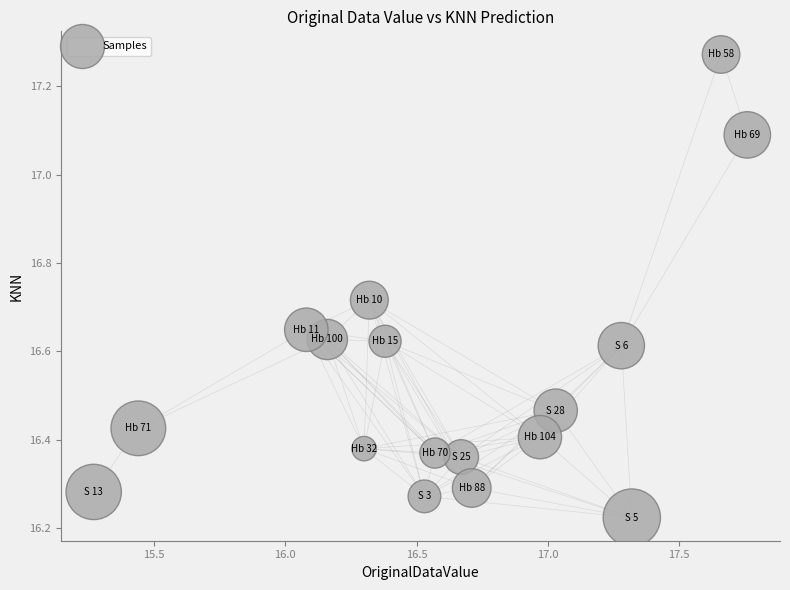

What is the range of X values (max minus min)?

2.5